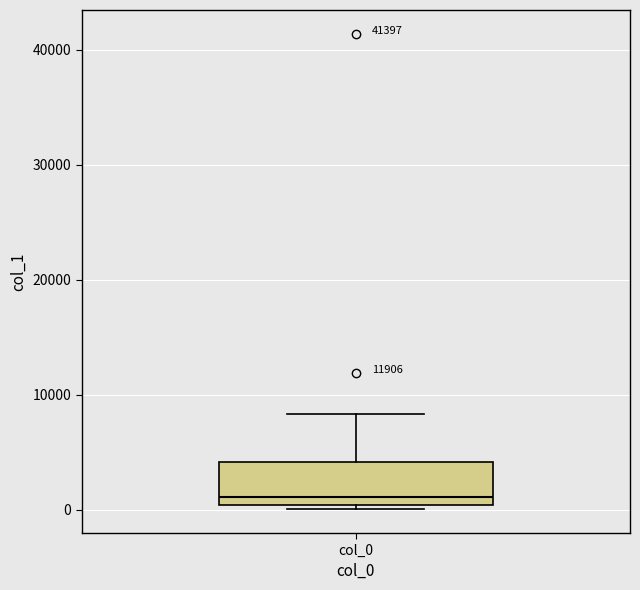

Read this box plot against the y-axis: the position of the median line, the range covered by the box, and the ends of both whiskers. The values are not printed on the chart, so give them approximately, as read against the axis.

median 1000, box 0 to 4000, whiskers 0 (just below the box's lower edge) to 8000